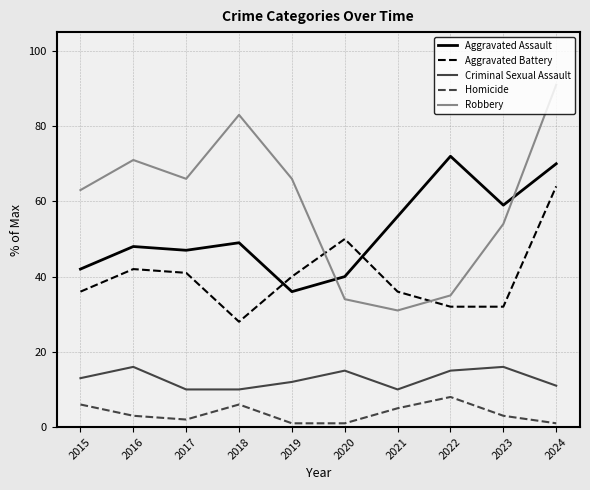

At which label does Aggravated Battery reach its minimum?

2018